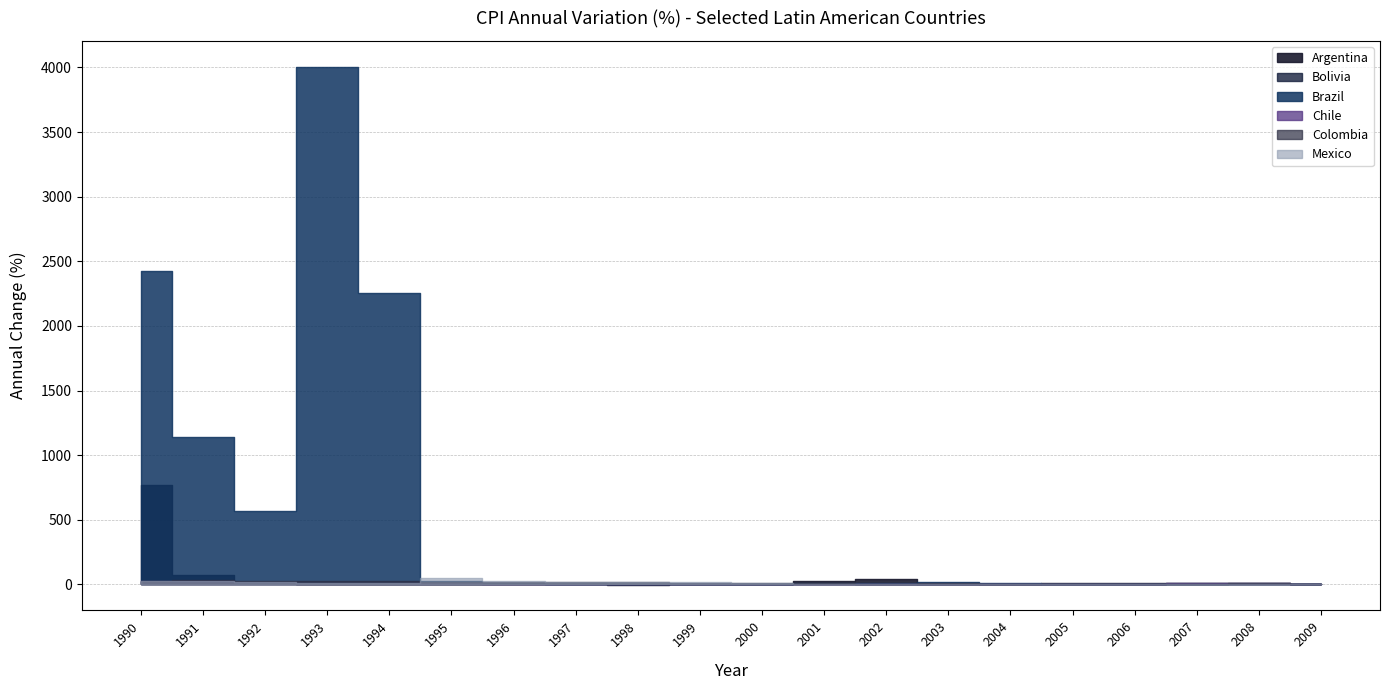

At which label does Colombia reach its minimum?

2006